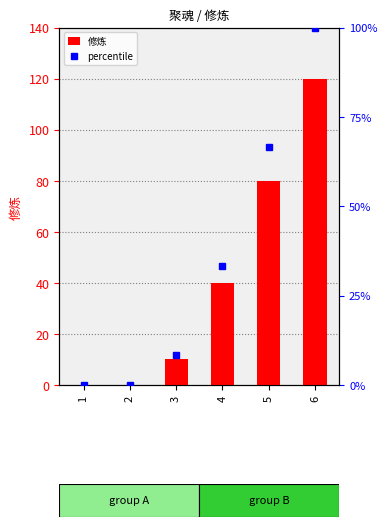

What is the change in value from 1 to 3?

+10